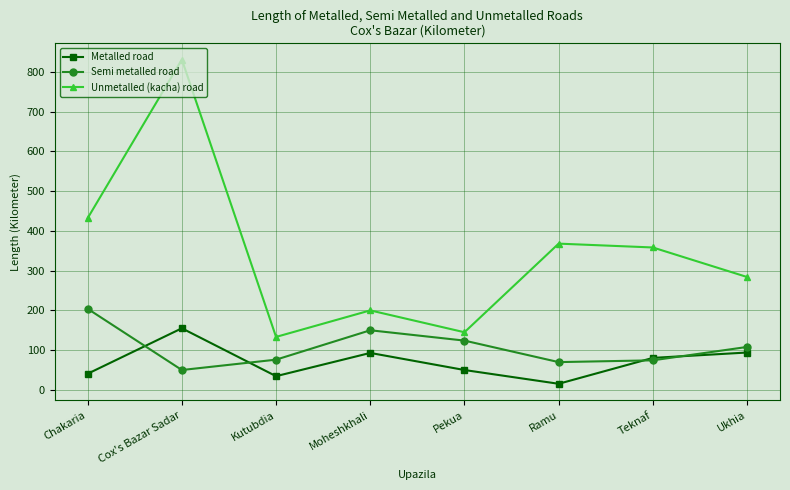

Between Kutubdia and Ramu, which series saw the biggest shift?

Unmetalled (kacha) road